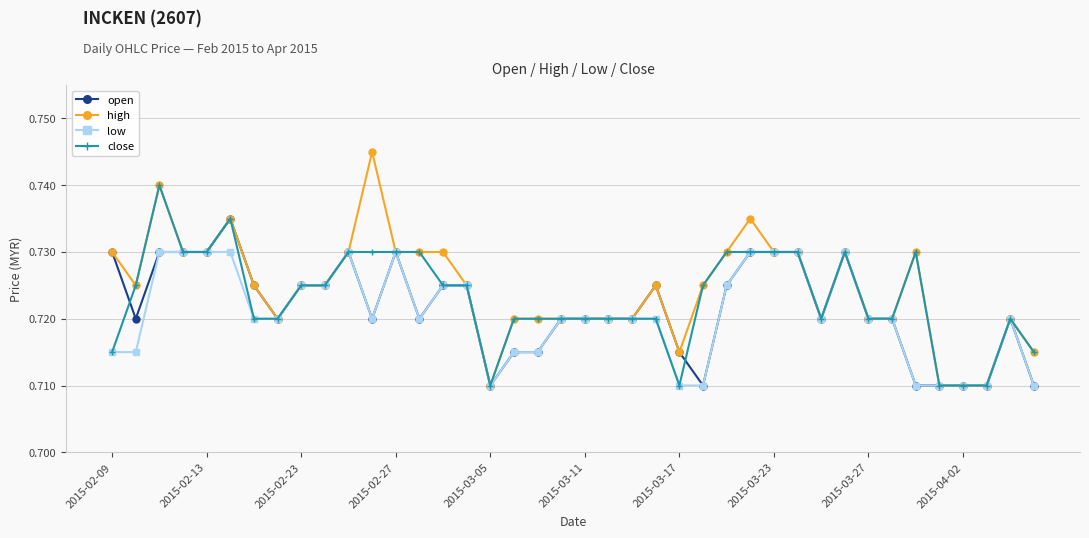

Rank the series by their maximum value, from highest to lowest.

high, close, open, low